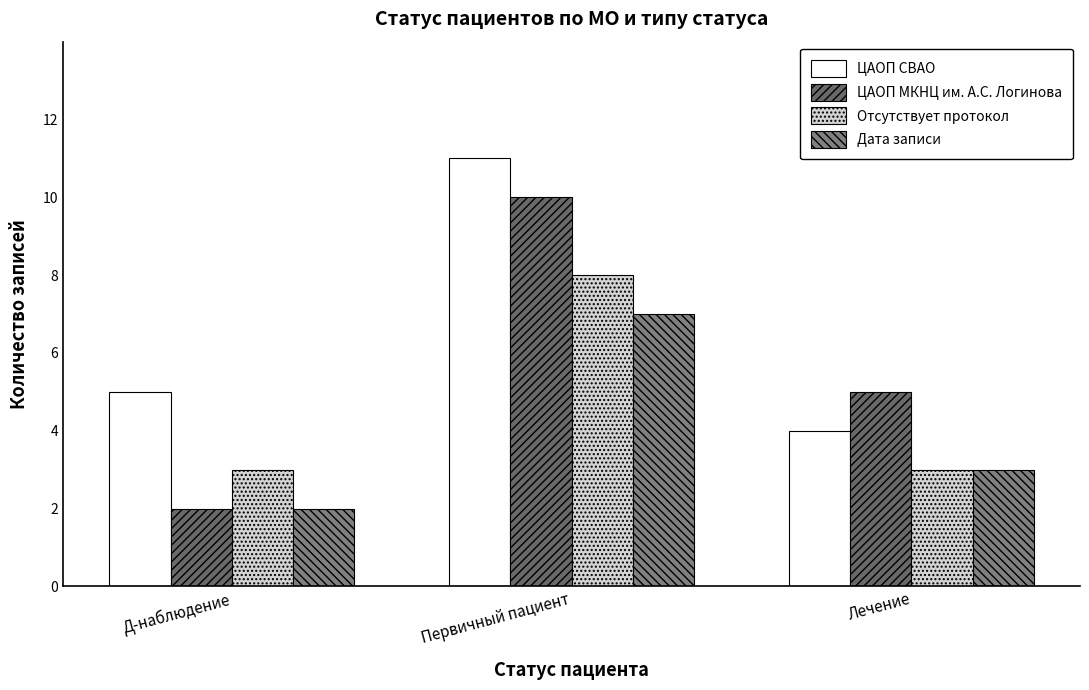

The value of Дата записи at Д-наблюдение is 2. True or false?

True